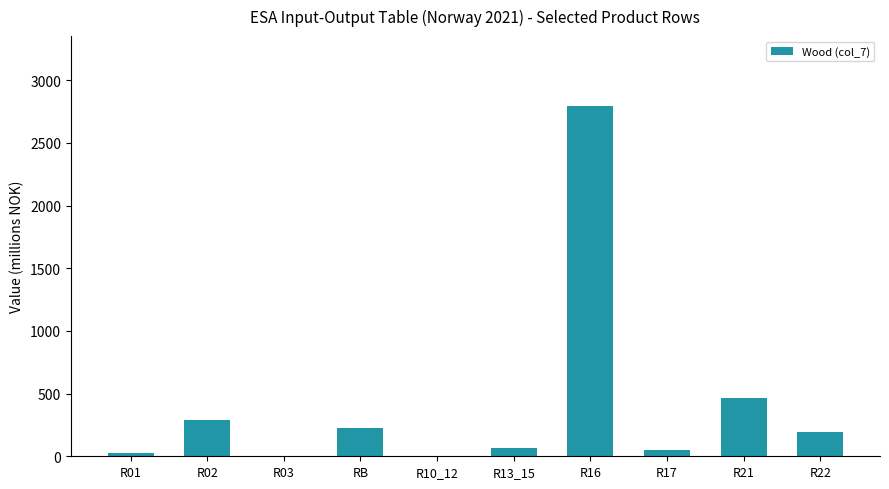

What is the greatest value displayed?

2792.7